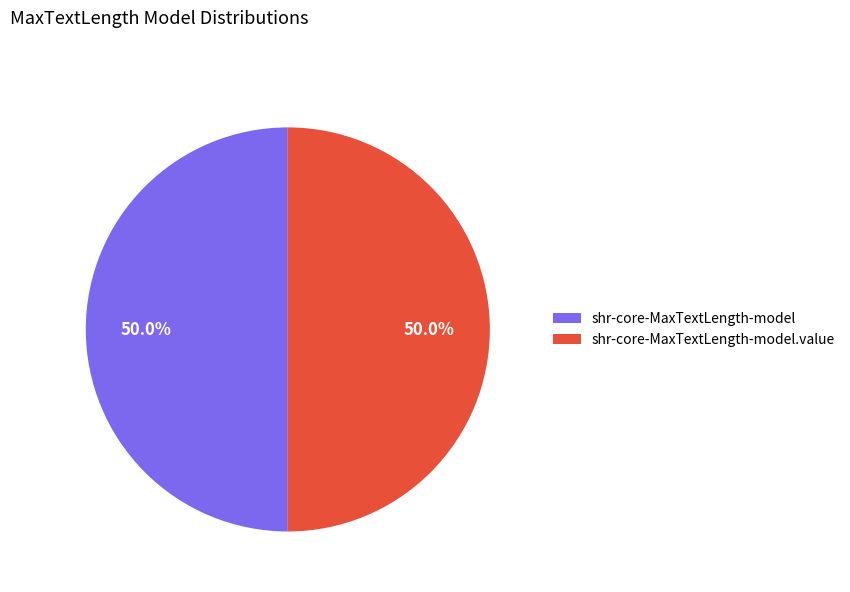

True or false: shr-core-MaxTextLength-model accounts for 8% of the total.

False